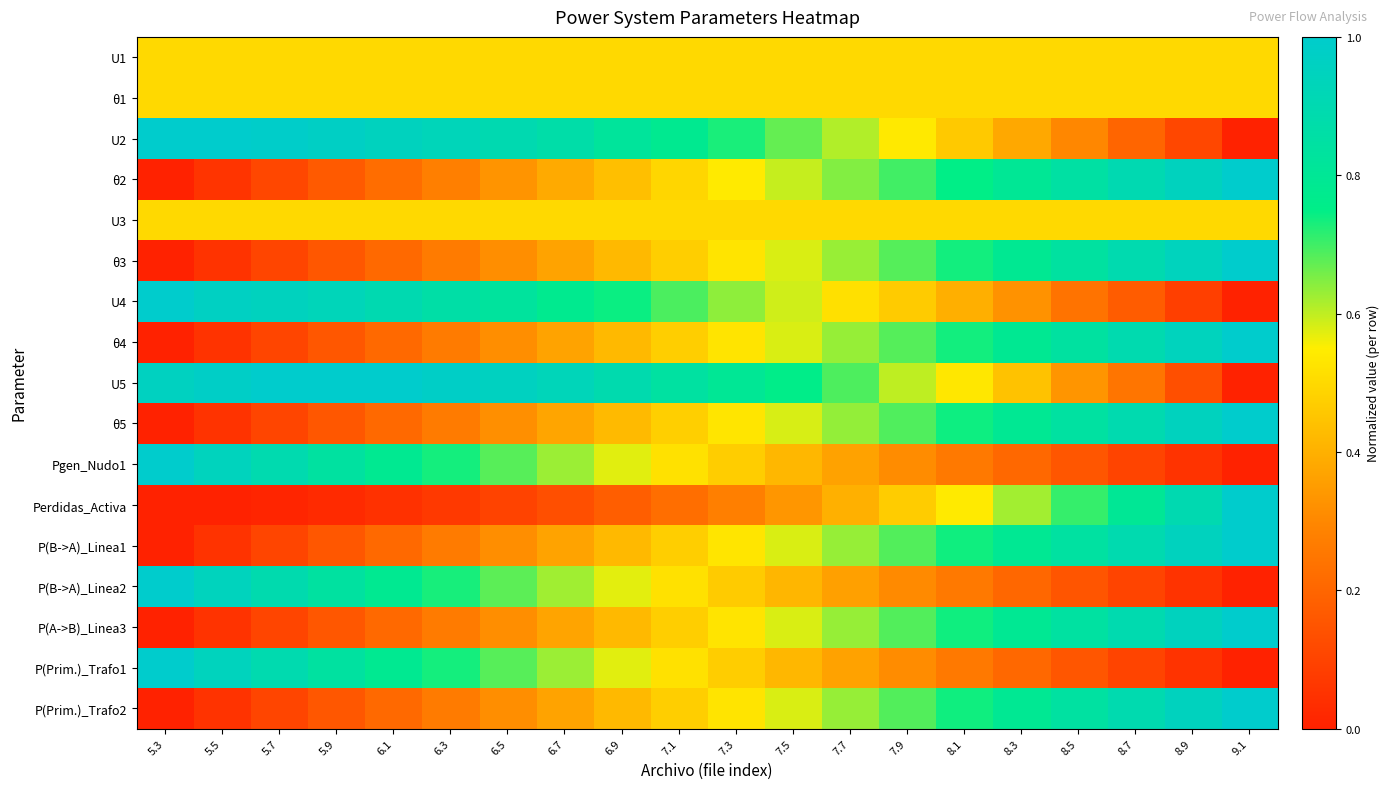

How many data points does each series have?

20